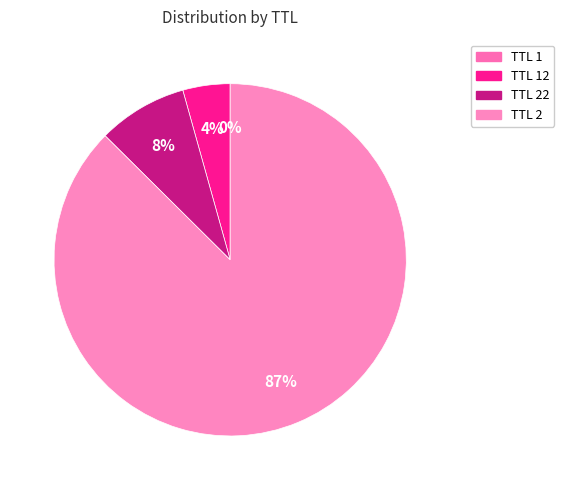

What percentage do TTL 12 and TTL 22 together represent?

12.6%